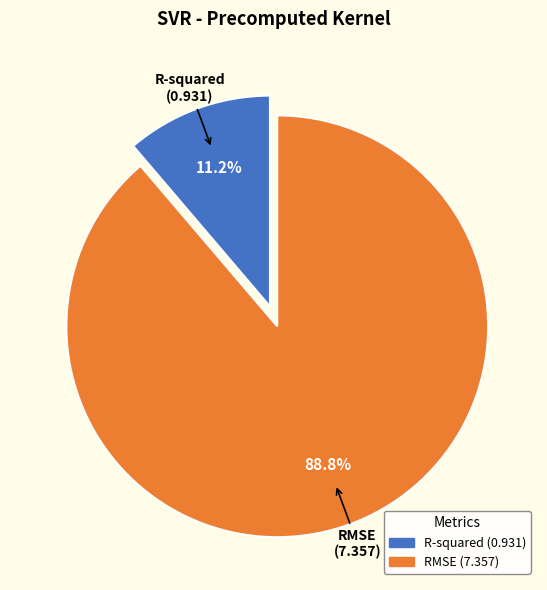

Which slice represents more than half of the pie?

RMSE